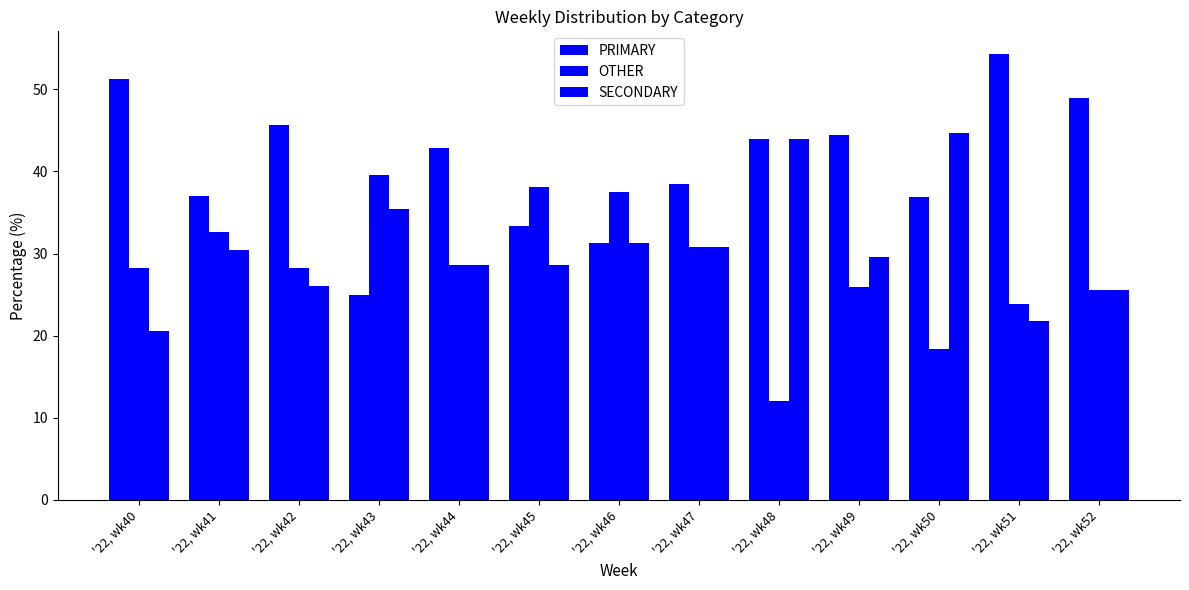

How many bars are there in each group?

3